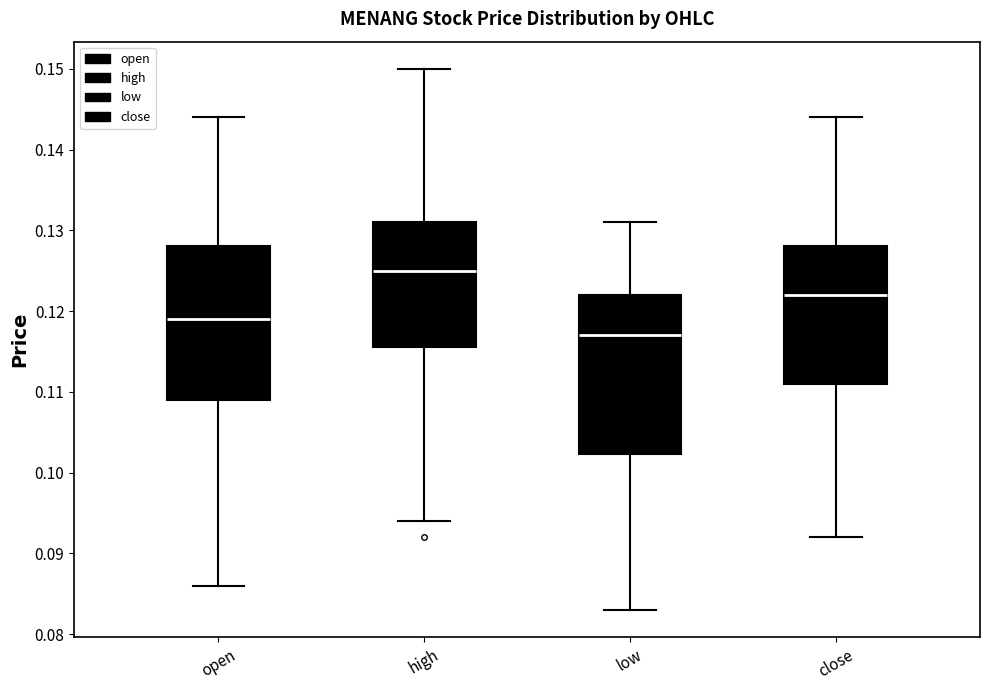

Reading left to right, transcribe this box plot: for each box, give where its median line is, the range the box spans, and where its two whiskers end, as read against the y-axis. The values are not printed on the chart, so give them approximately, as read against the axis.

open: median 0.119, box 0.109 to 0.128, whiskers 0.086 to 0.144
high: median 0.125, box 0.116 to 0.131, whiskers 0.094 to 0.150
low: median 0.117, box 0.102 to 0.122, whiskers 0.083 to 0.131
close: median 0.122, box 0.111 to 0.128, whiskers 0.092 to 0.144